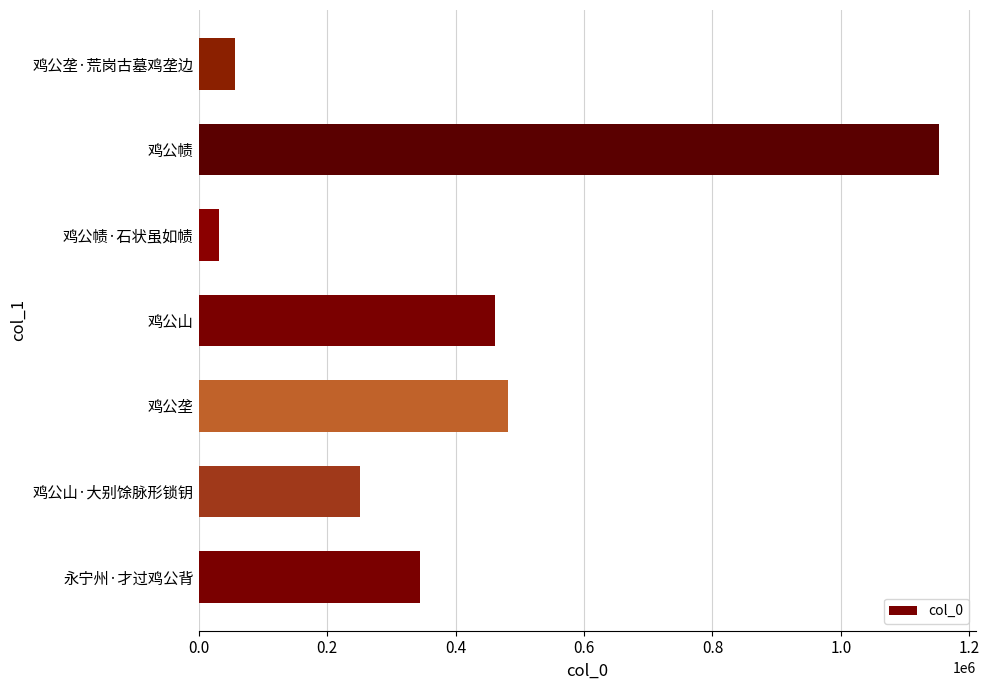

What is the approximate value at 鸡公山·大别馀脉形锁钥?

251226